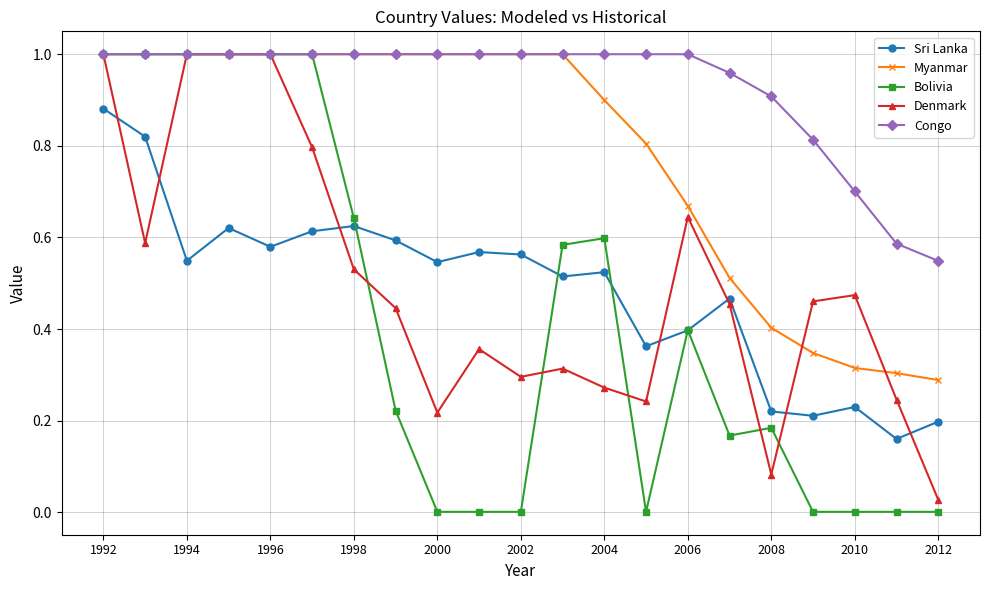

How many interior local peaks does the Sri Lanka series have?

6